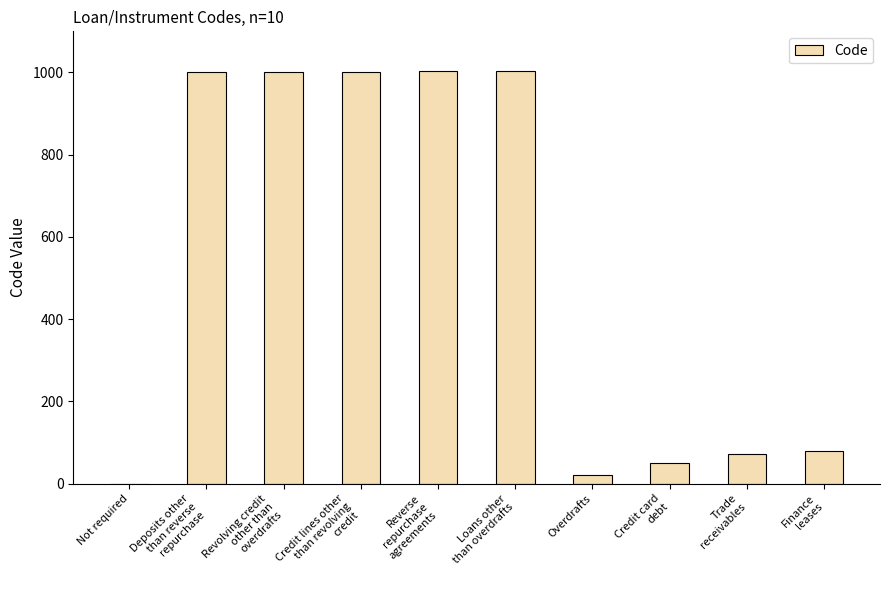

What is the average value?

523